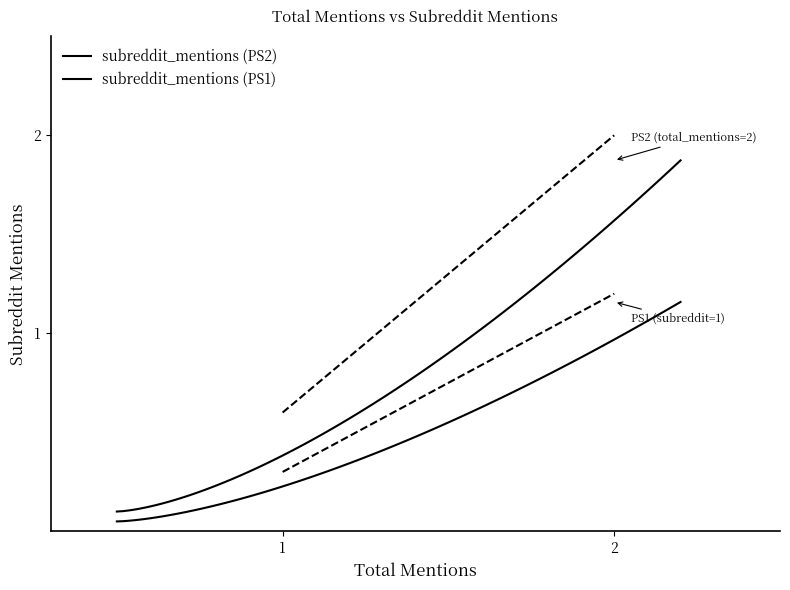

What is the greatest value displayed?

2